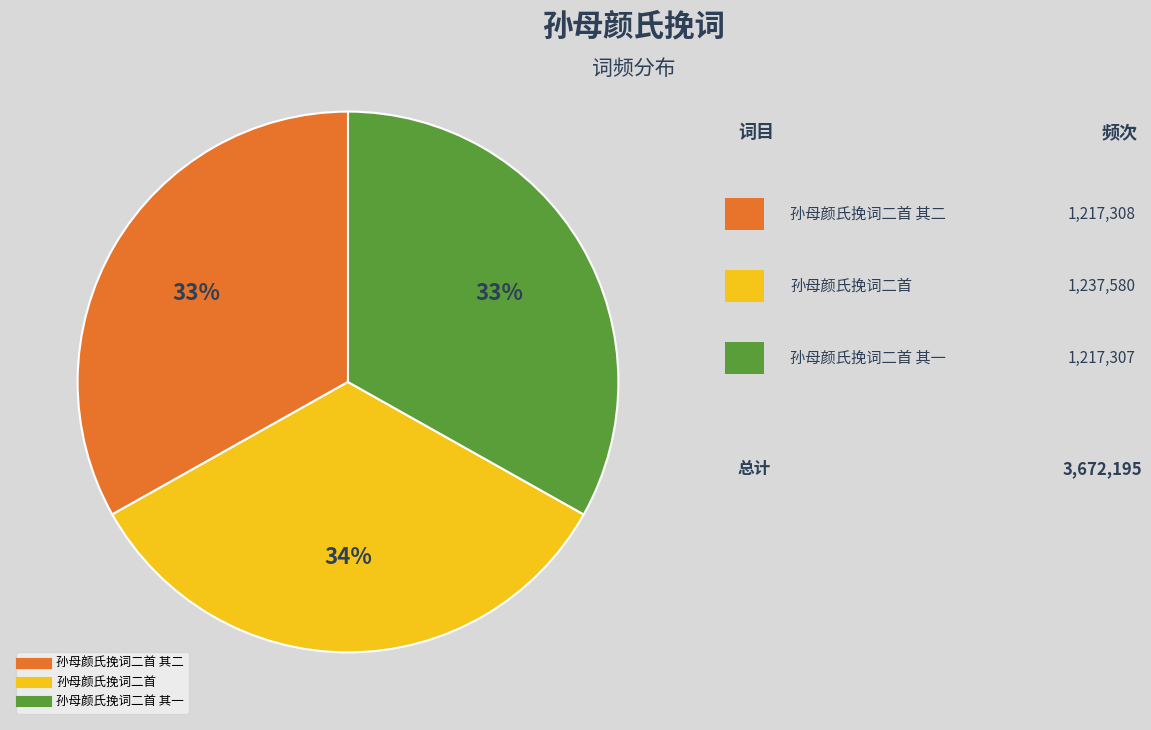

How many segments does this pie chart have?

3